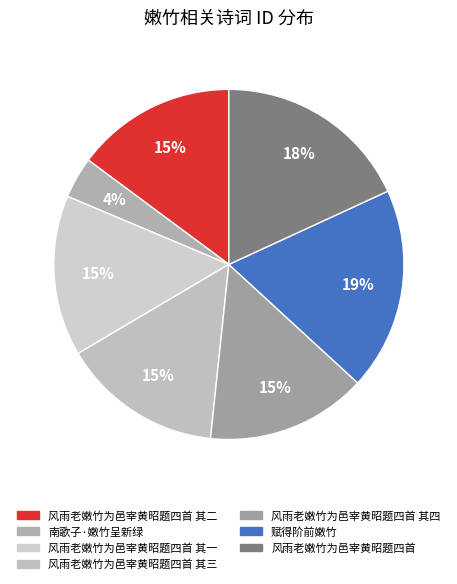

Rank the categories by value from highest to lowest.

赋得阶前嫩竹, 风雨老嫩竹为邑宰黄昭题四首, 风雨老嫩竹为邑宰黄昭题四首 其四, 风雨老嫩竹为邑宰黄昭题四首 其三, 风雨老嫩竹为邑宰黄昭题四首 其二, 风雨老嫩竹为邑宰黄昭题四首 其一, 南歌子·嫩竹呈新绿